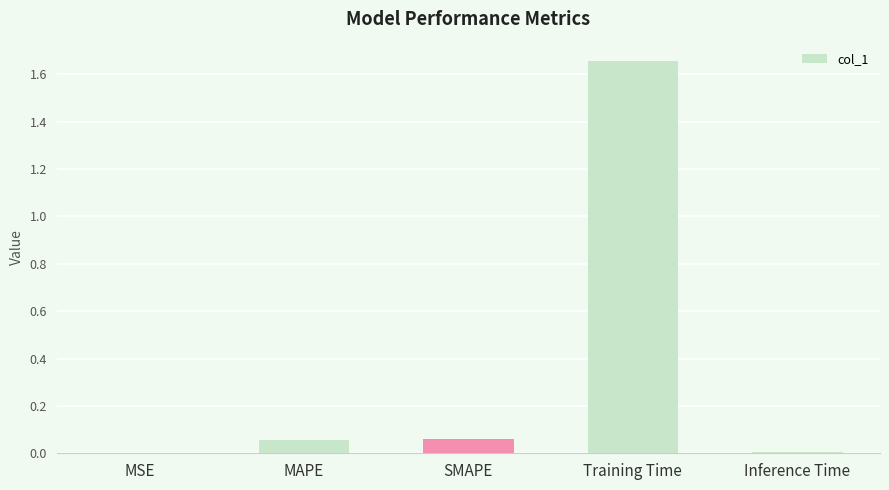

At which category does the chart reach its peak across all series?

Training Time